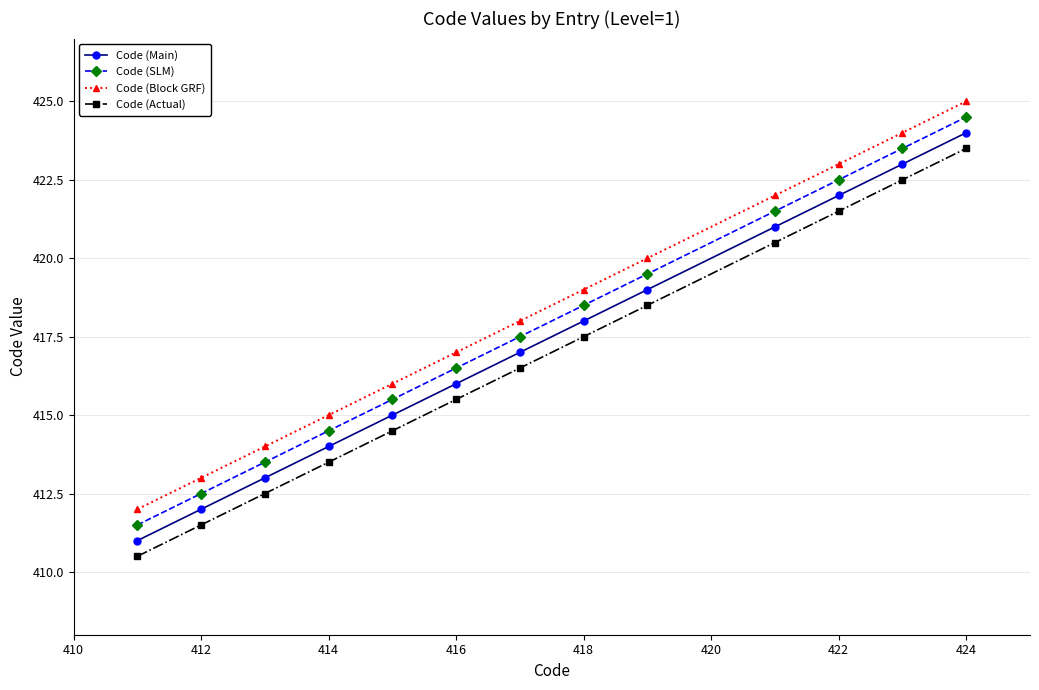

True or false: Code (Main) and Code (Block GRF) cross at least once.

False